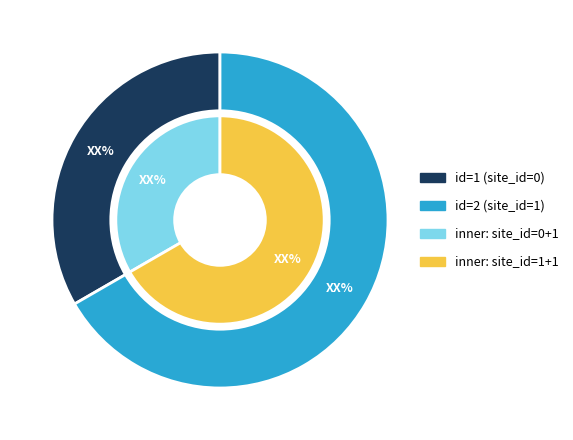

What percentage do 2 and 1 together represent?

100.0%